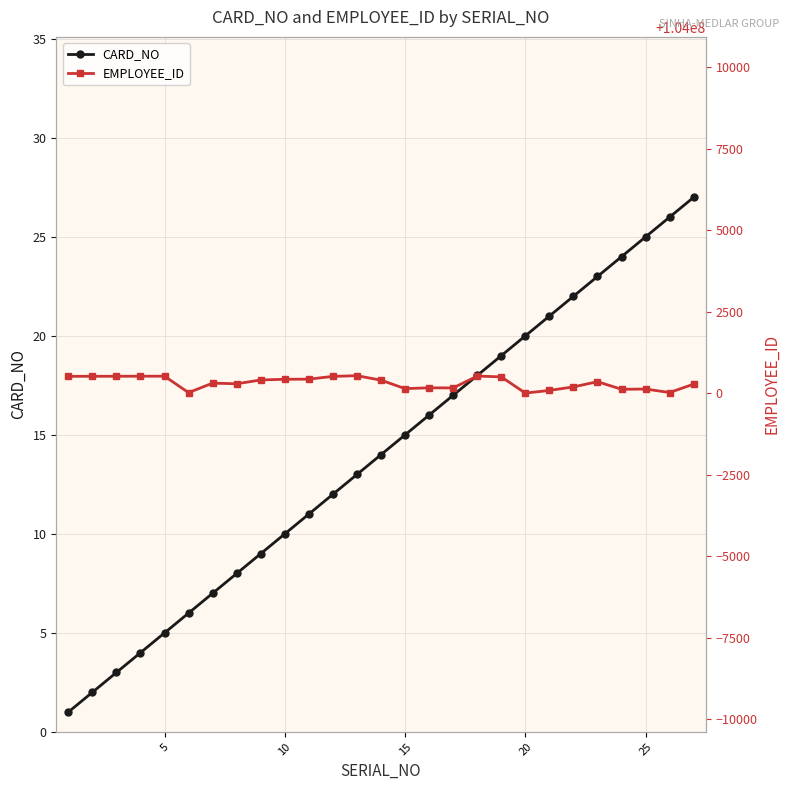

True or false: CARD_NO has more than 1 interior local peaks.

False